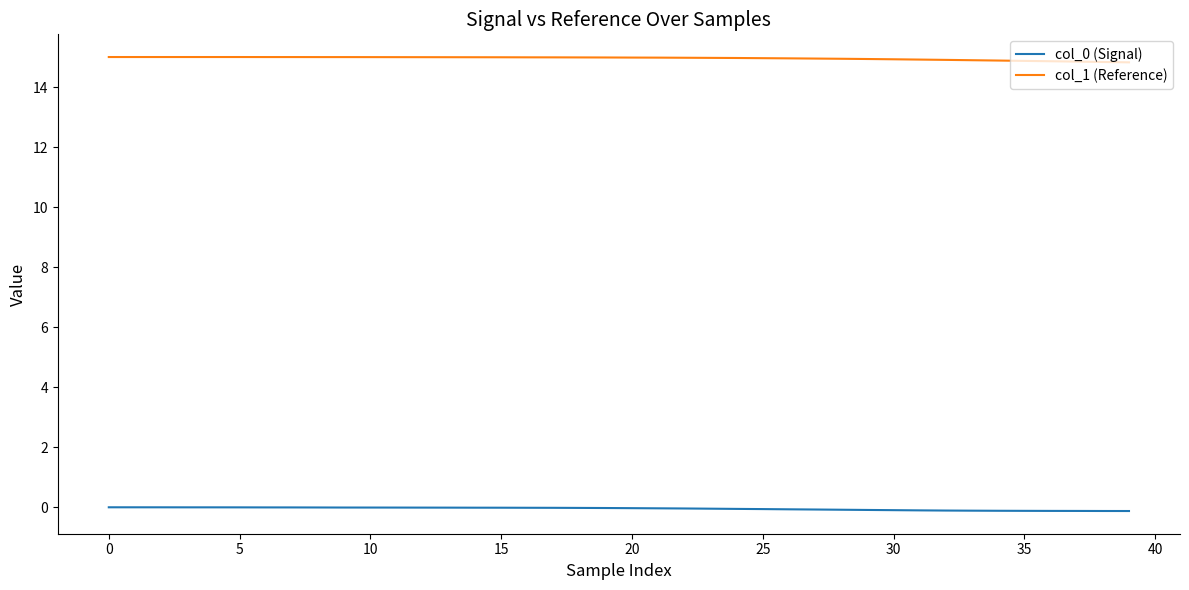

Which series has the largest total across all categories?

col_1 (Reference)